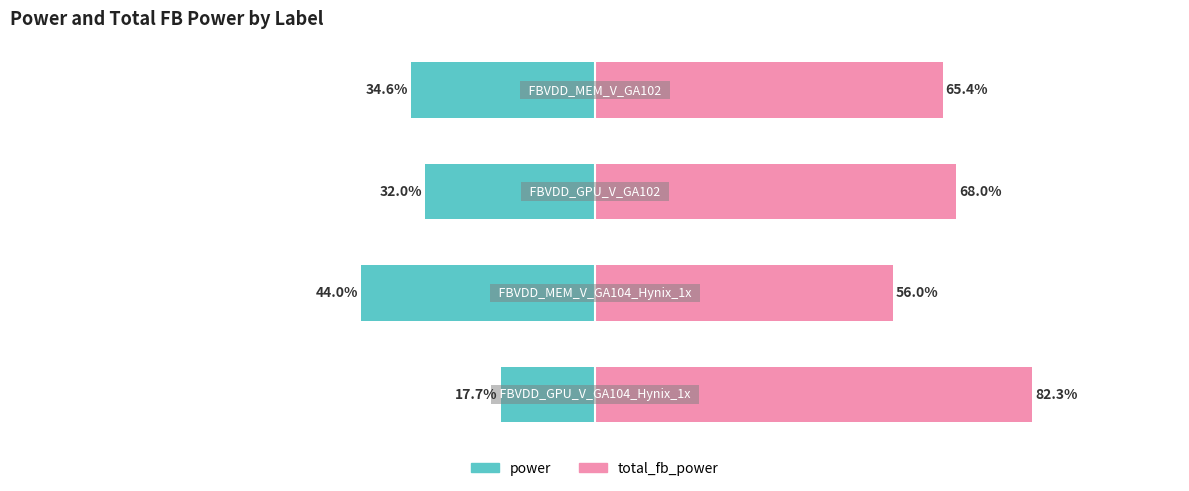

Between 1 and 3, which is larger?

3